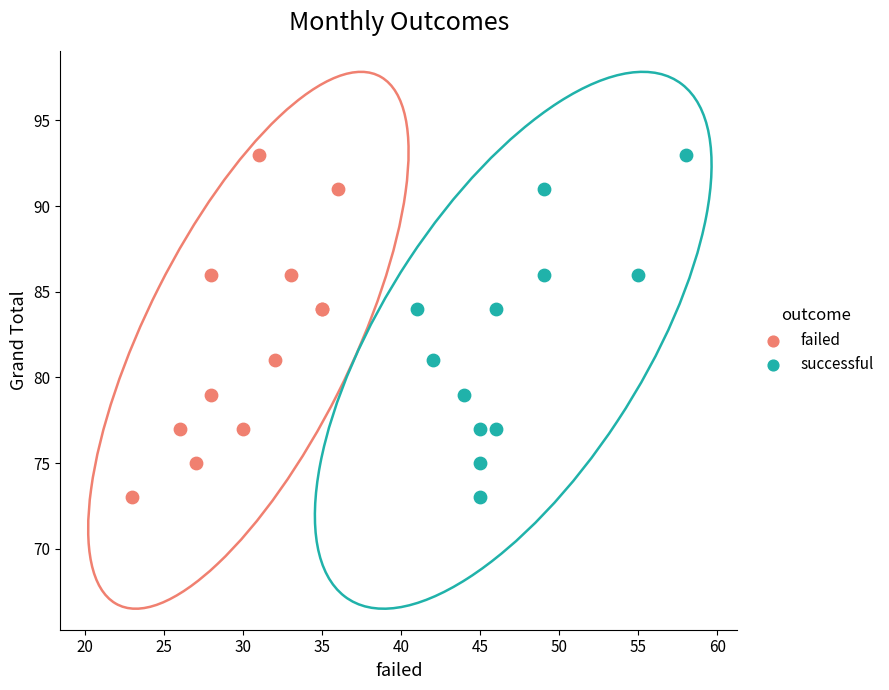

What are all the series names shown in the legend?

failed, successful